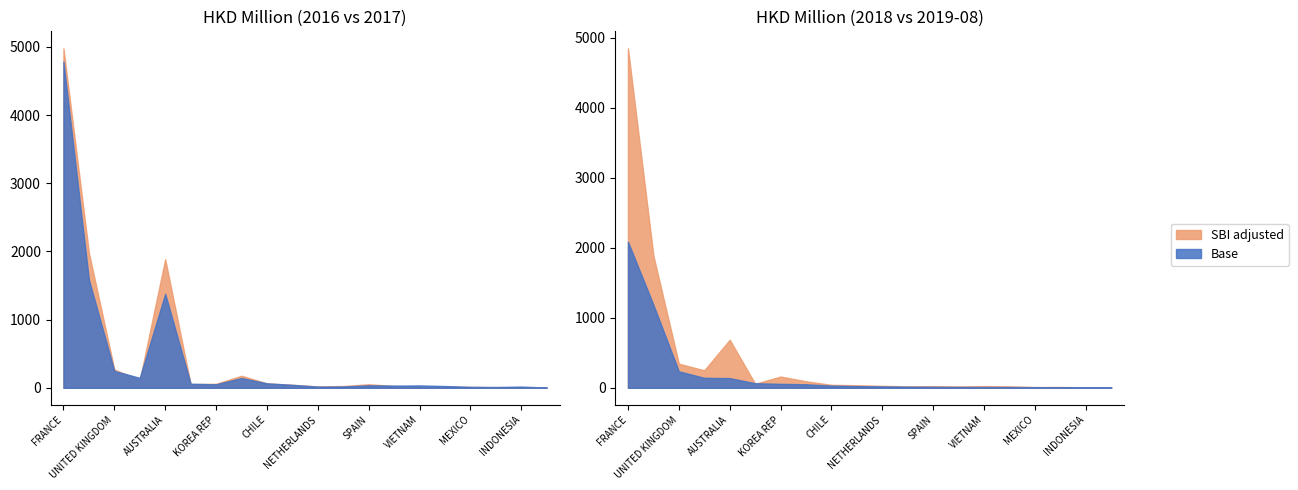

What is the difference between the highest and lowest values at MALAYSIA?

20.9